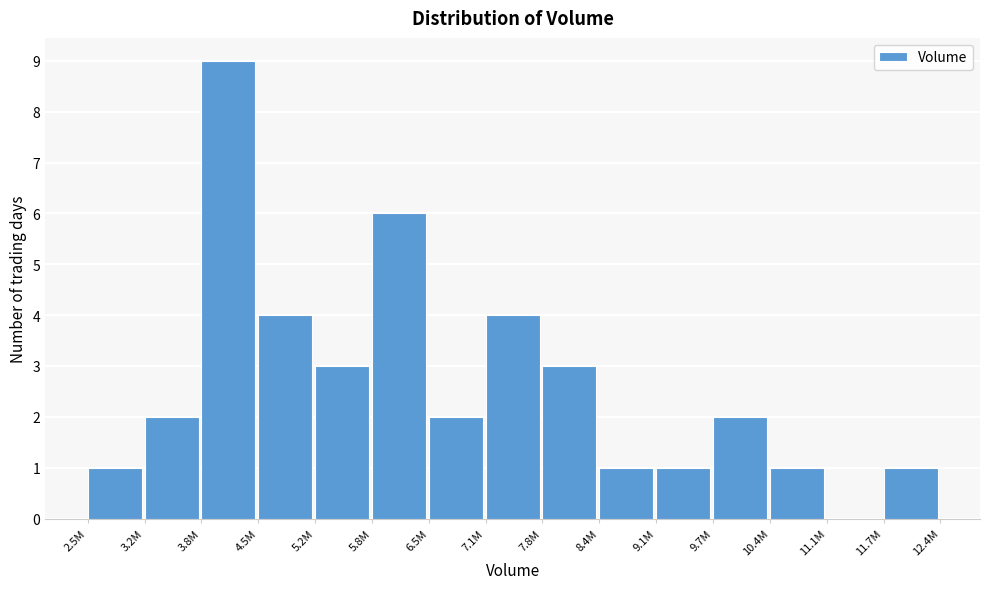

Reading left to right, extract all data points from this chart.

2.5M=1	3.2M=2	3.8M=9	4.5M=4	5.2M=3	5.8M=6	6.5M=2	7.1M=4	7.8M=3	8.4M=1	9.1M=1	9.7M=2	10.4M=1	11.1M=0	11.7M=1